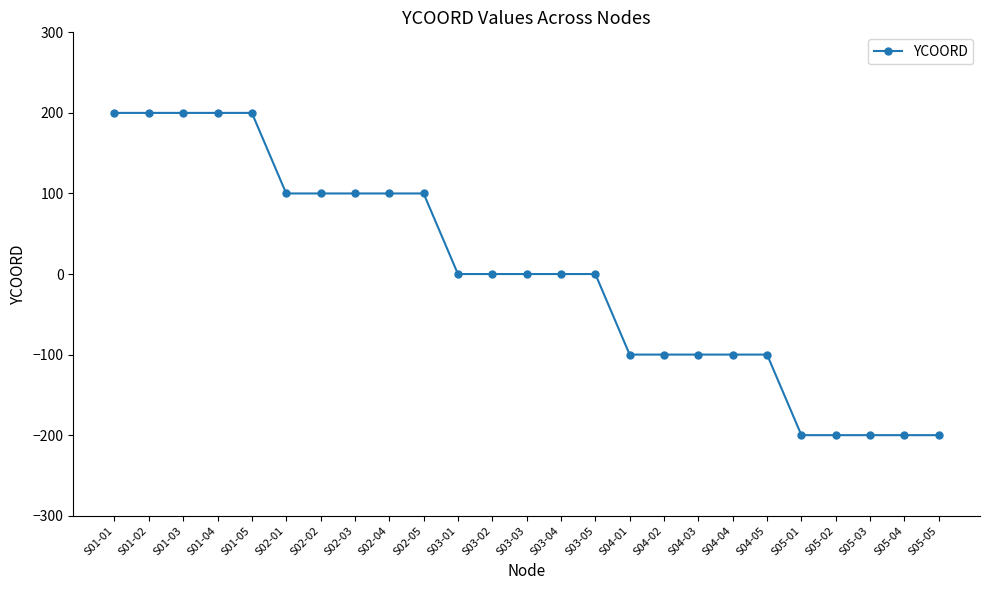

The value at S05-01 is -96. True or false?

False